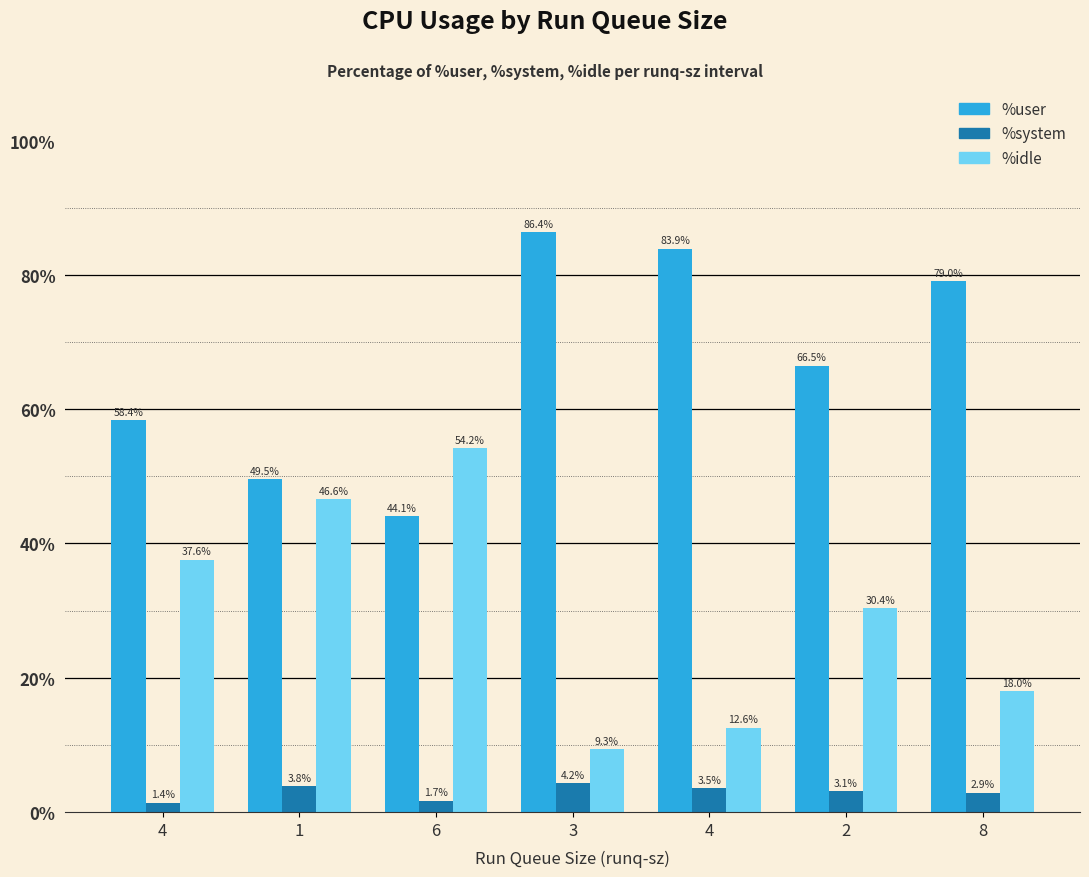

Is it true that %user equals 58.4 at 4?

True